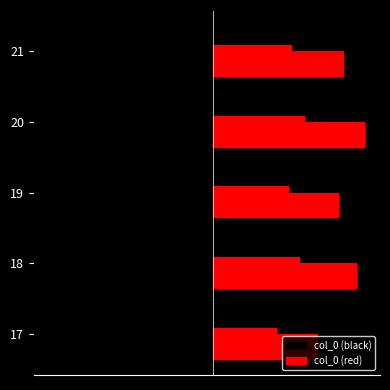

What is the maximum value for col_0 (red)?

58